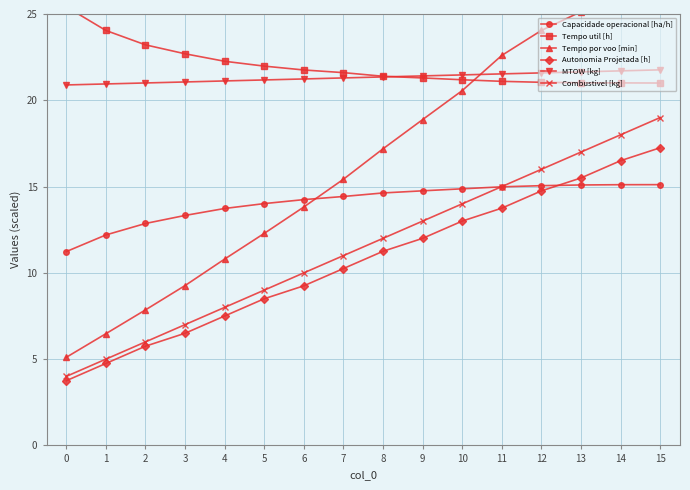

Is the value of Capacidade operacional [ha/h] at 1 greater than the value of Autonomia Projetada [h] at 4?

Yes